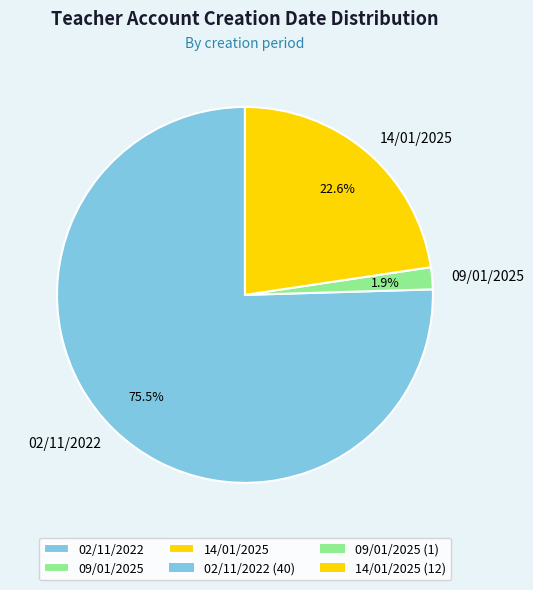

Which category has the biggest portion of the pie?

02/11/2022